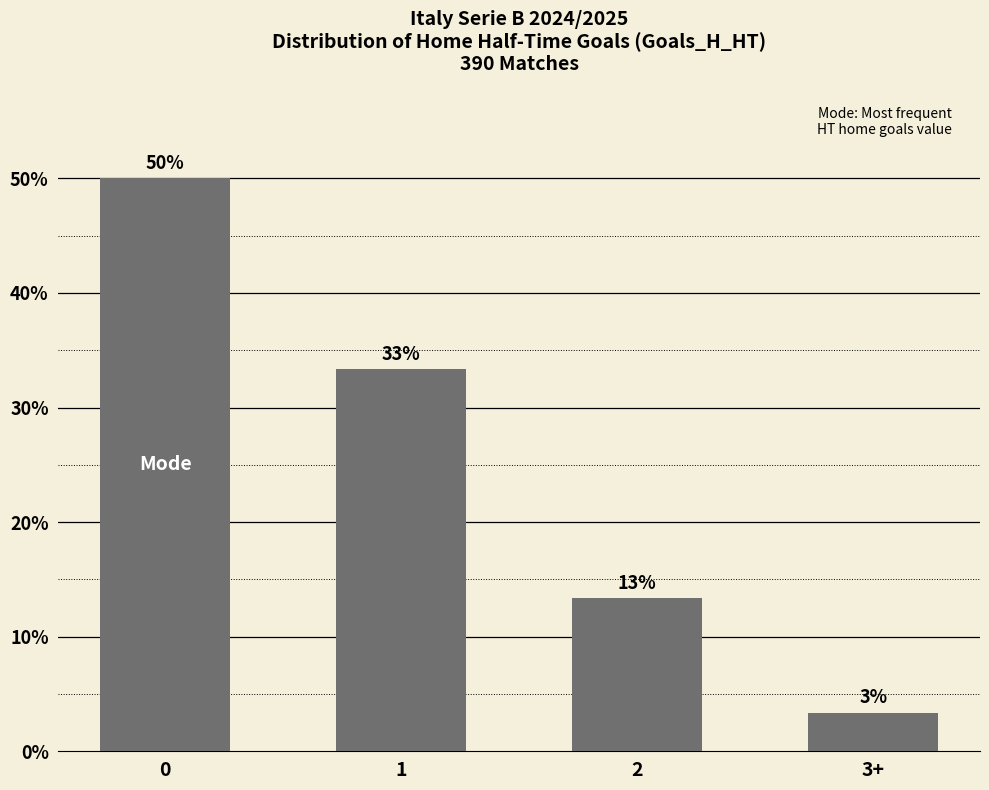

Read the value at 1.

33.3